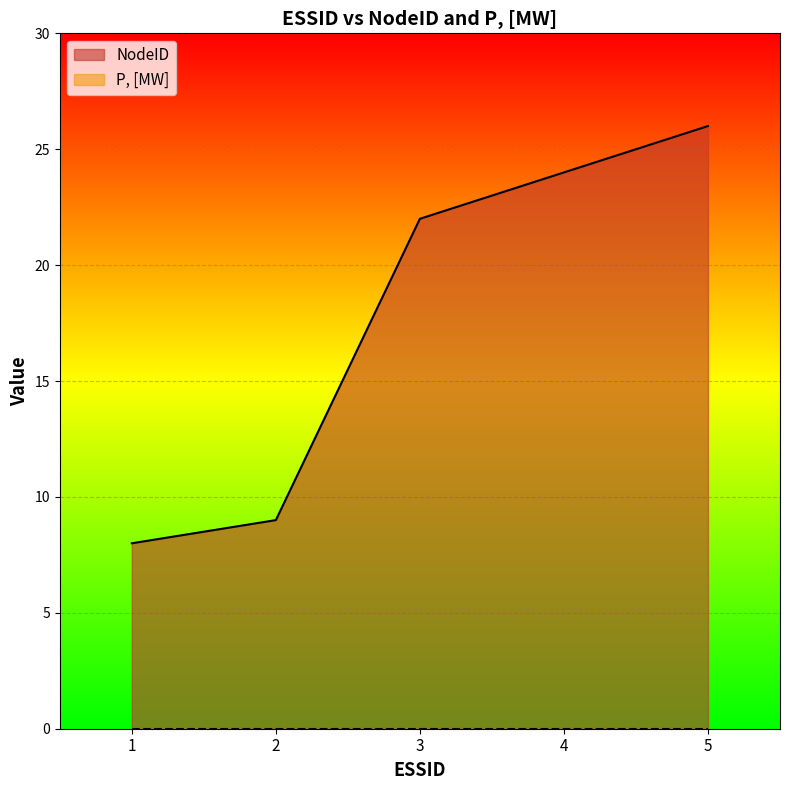

Which label corresponds to the smallest value in the chart?

1